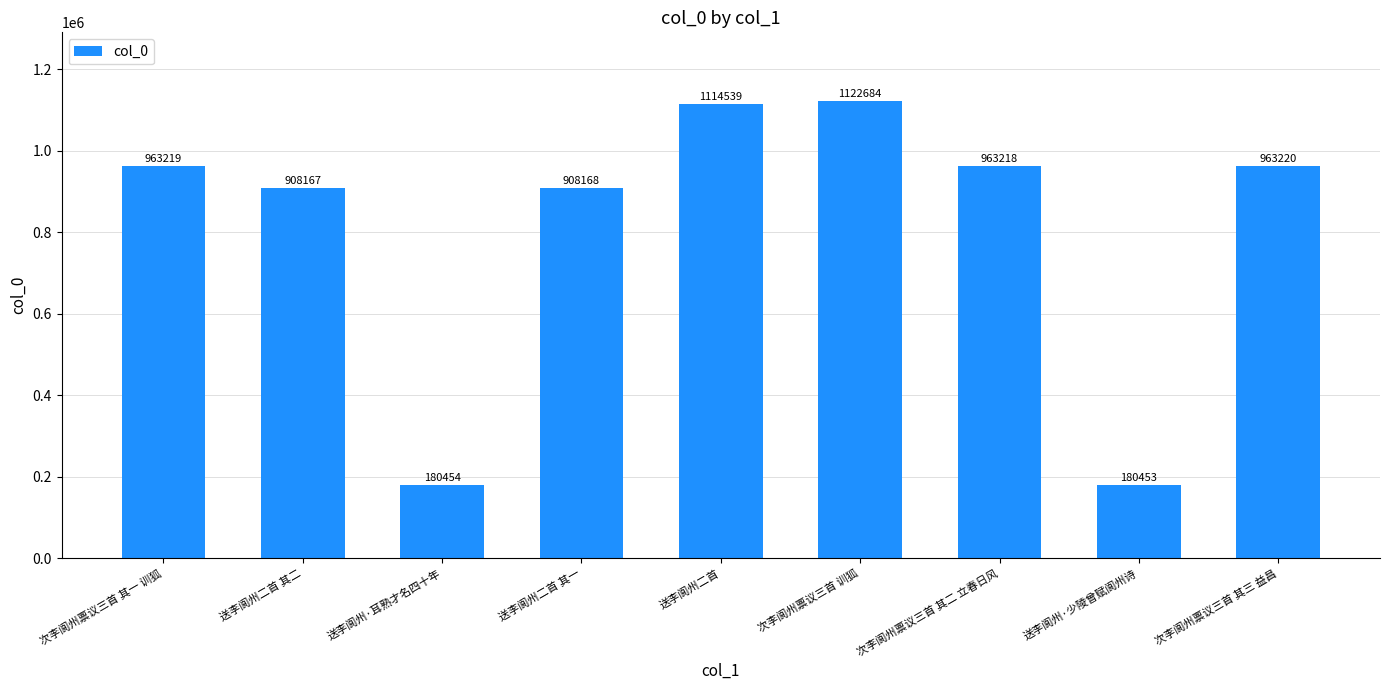

At which category does the chart reach its peak across all series?

次李阆州禀议三首 训狐